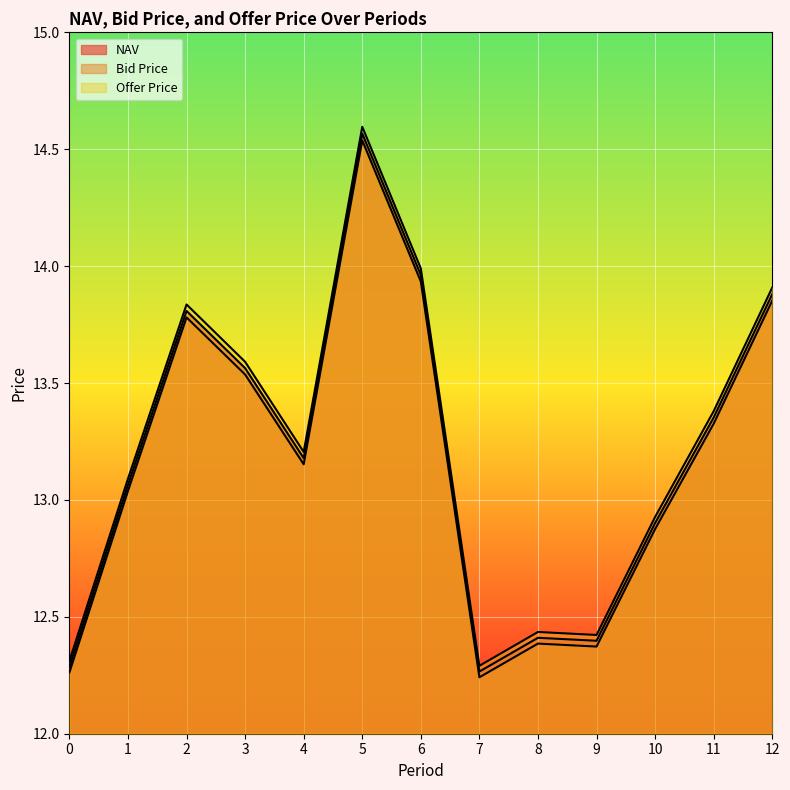

What are all the series names shown in the legend?

NAV, Bid Price, Offer Price